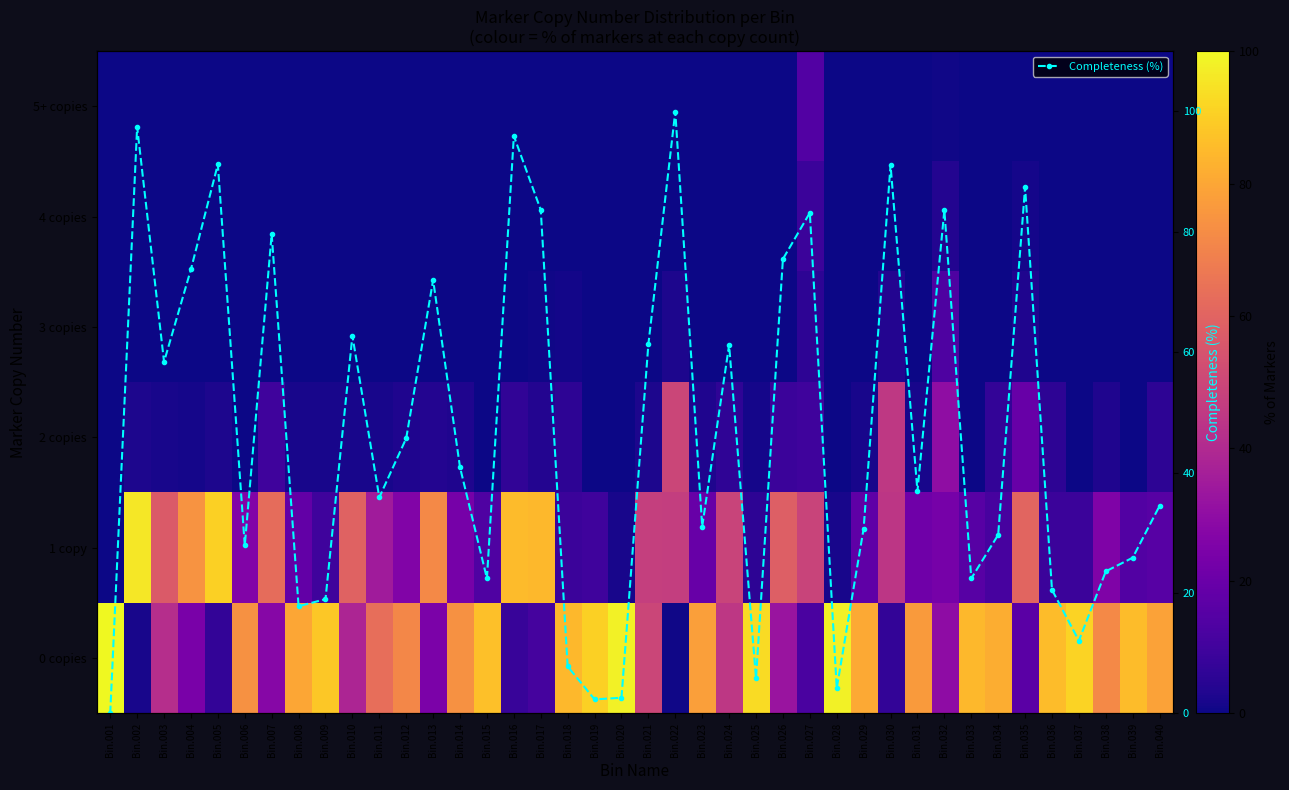

What is the value of the Completeness (%) point at the 39th from the left?

25.9